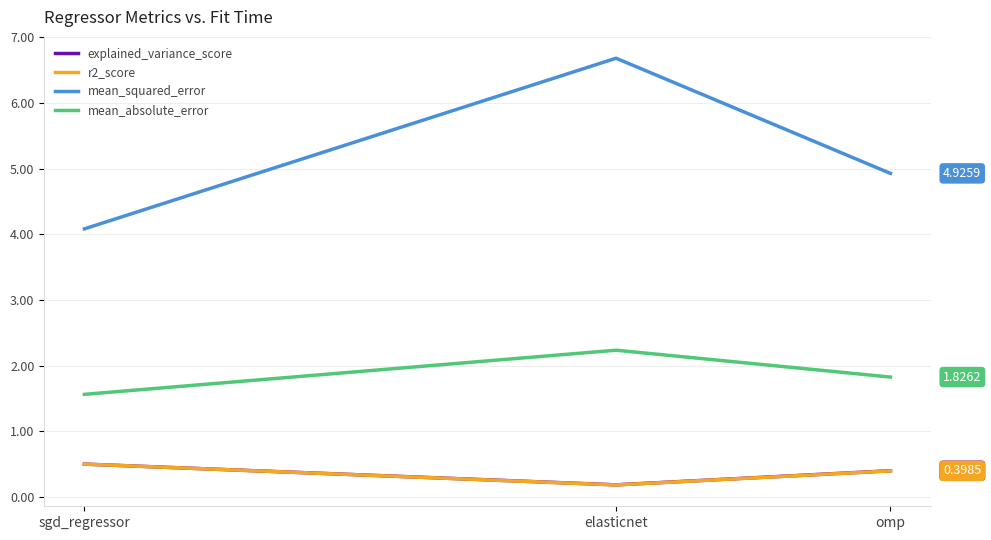

What position from the left is elasticnet?

2